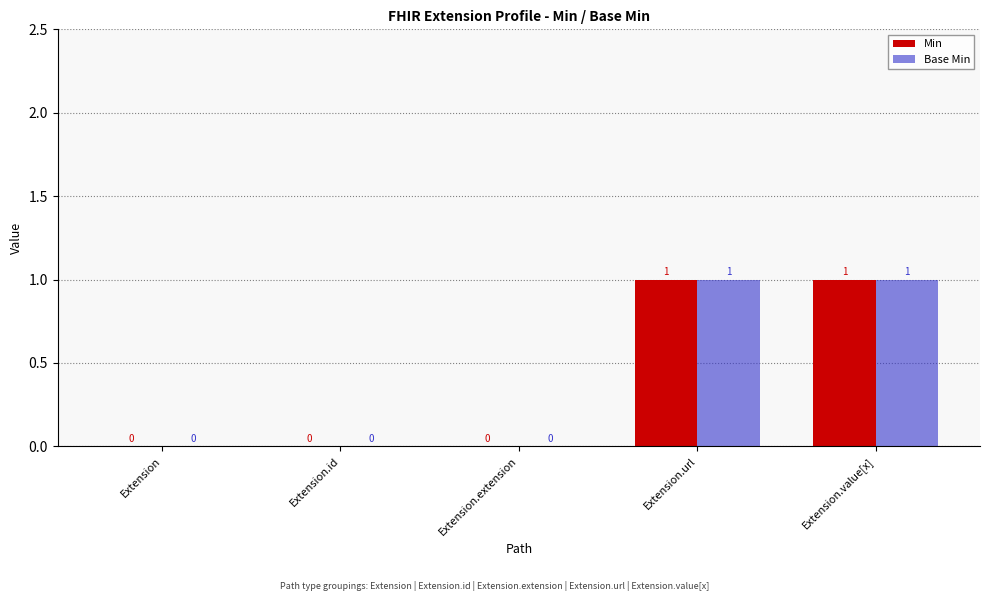

The value of Min at Extension.value[x] is 0. True or false?

False